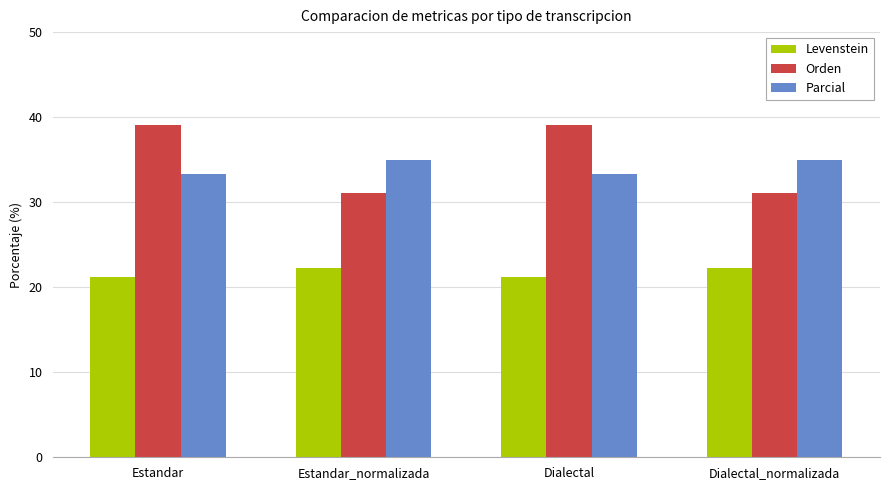

What is the spread (max minus min) of values at Dialectal?

17.9